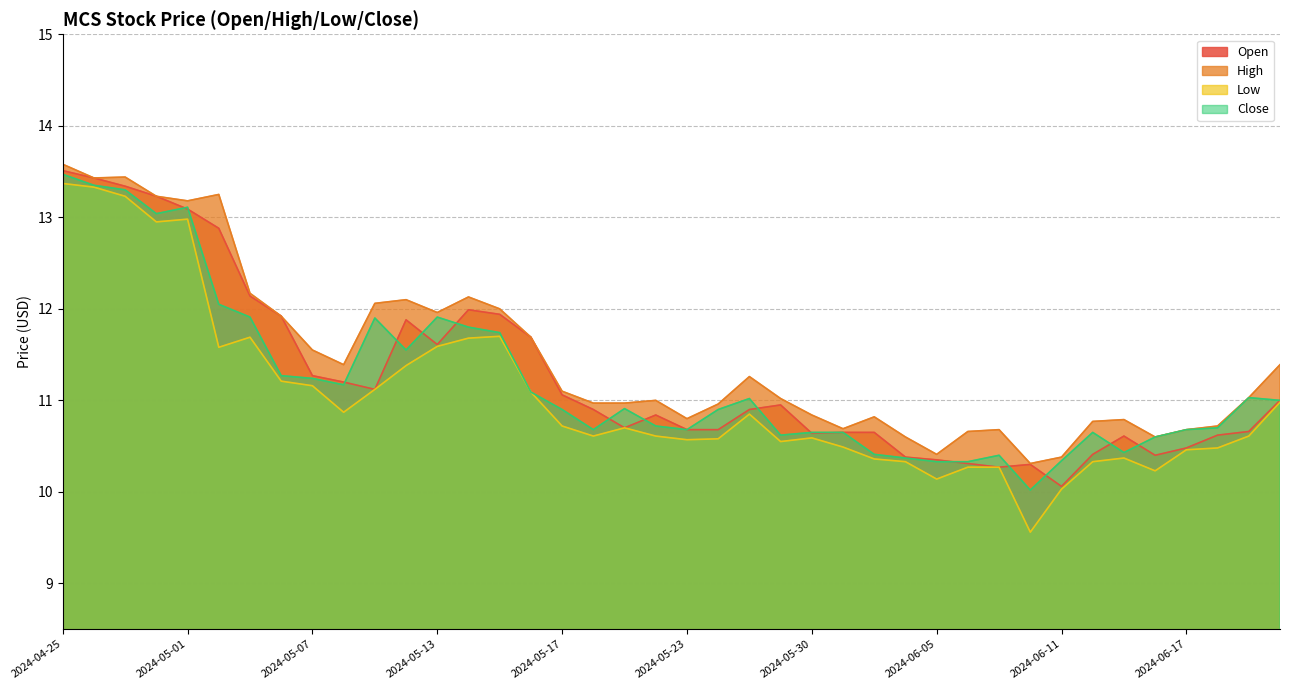

Is it true that Close equals 8.4 at 2024-04-29?

False